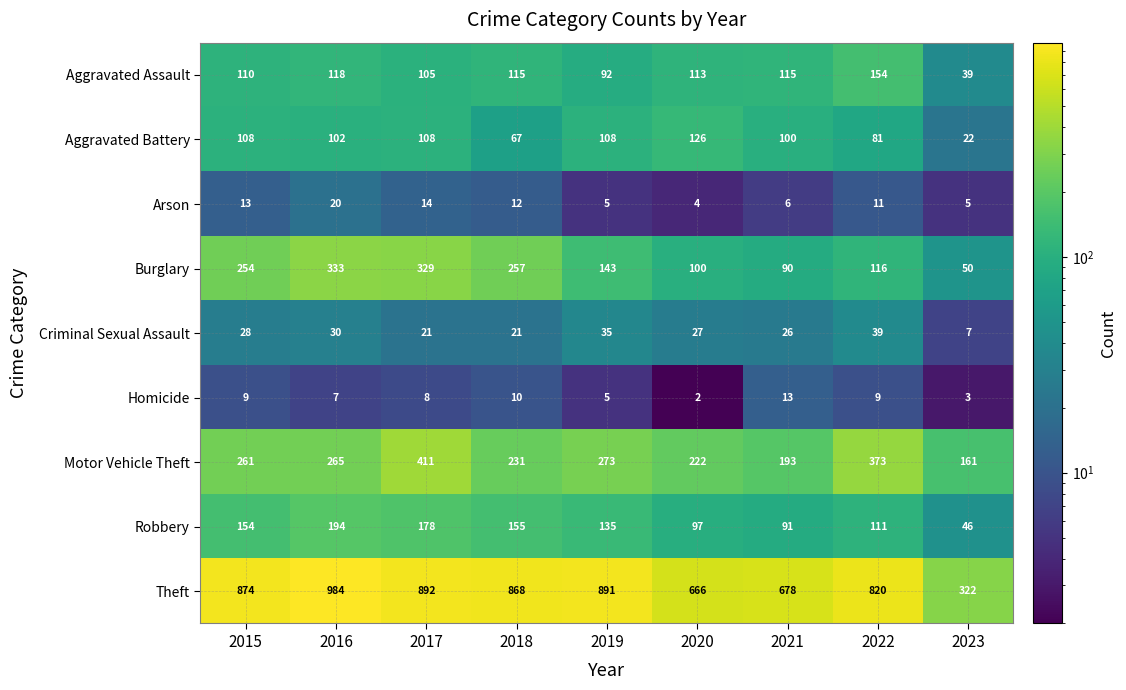

The value of Motor Vehicle Theft at 2017 is 601. True or false?

False